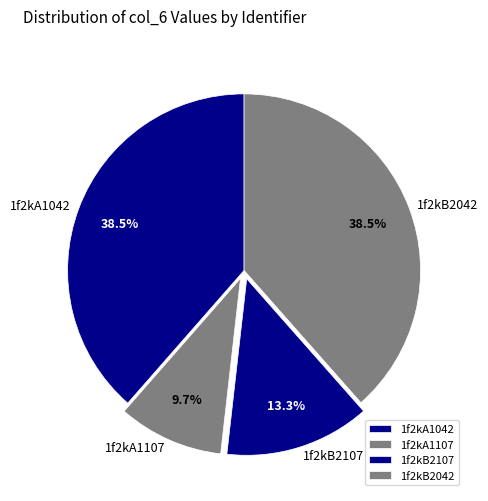

What is the total percentage of 1f2kA1042 and 1f2kA1107?

48.2%